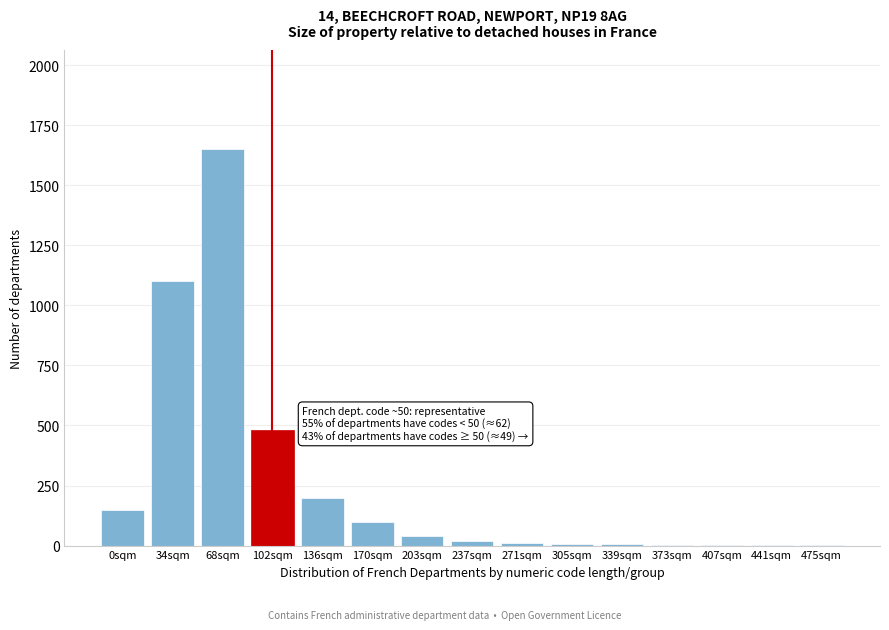

The chart shows a value of 1 at 441sqm. True or false?

True